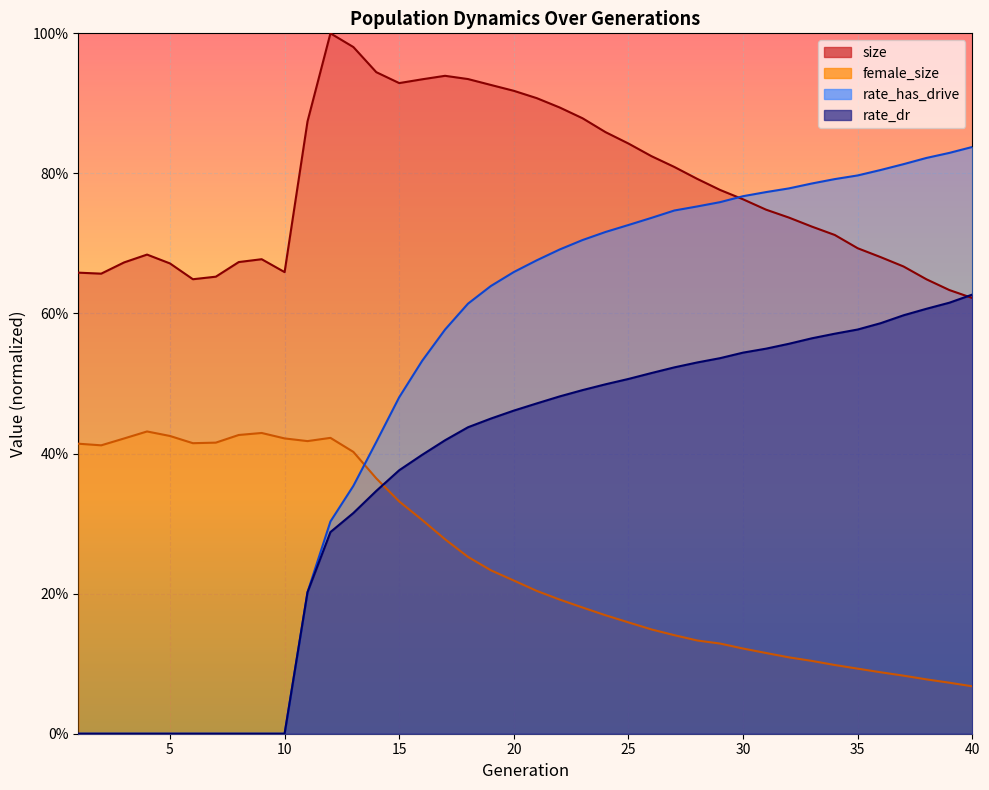

Which has a higher value, 34 or 29?

29